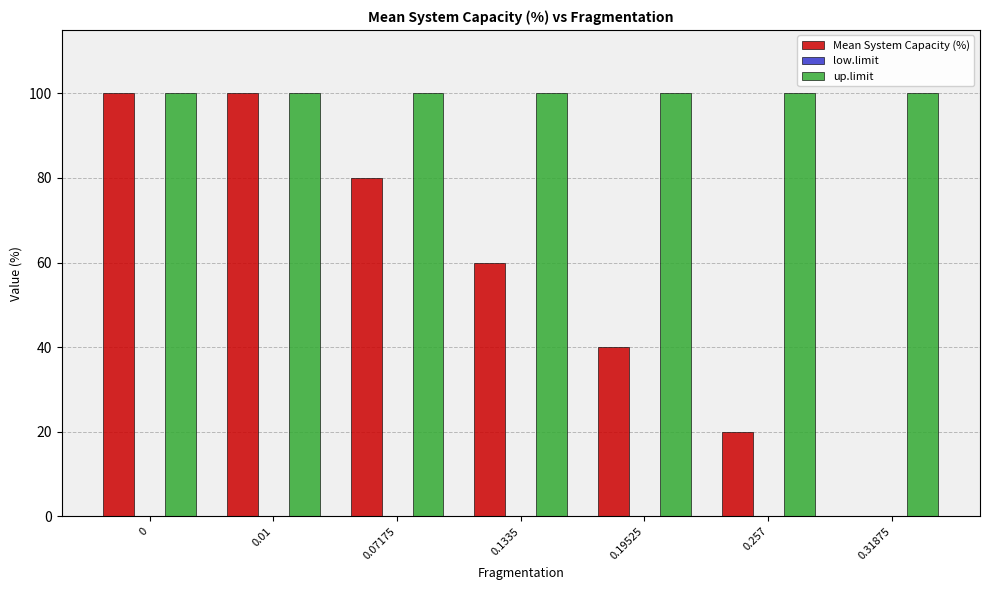

Which series changed the most between 0 and 0.19525?

Mean System Capacity (%)